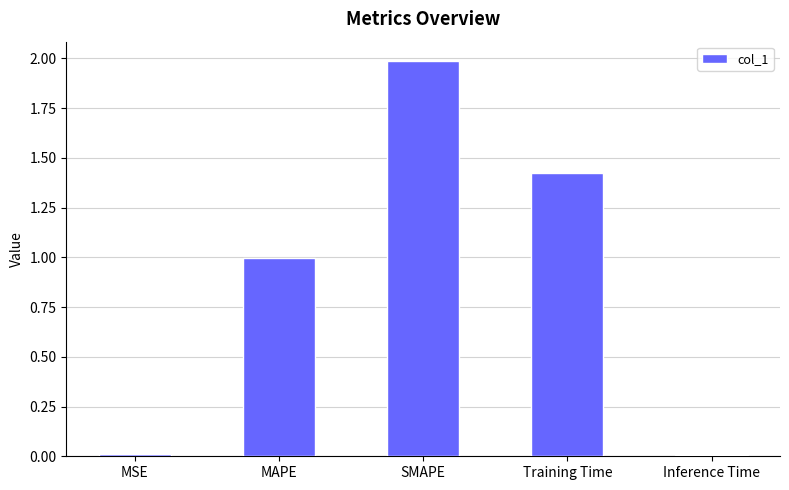

What is the ratio of the value at MAPE to the value at SMAPE?

0.5